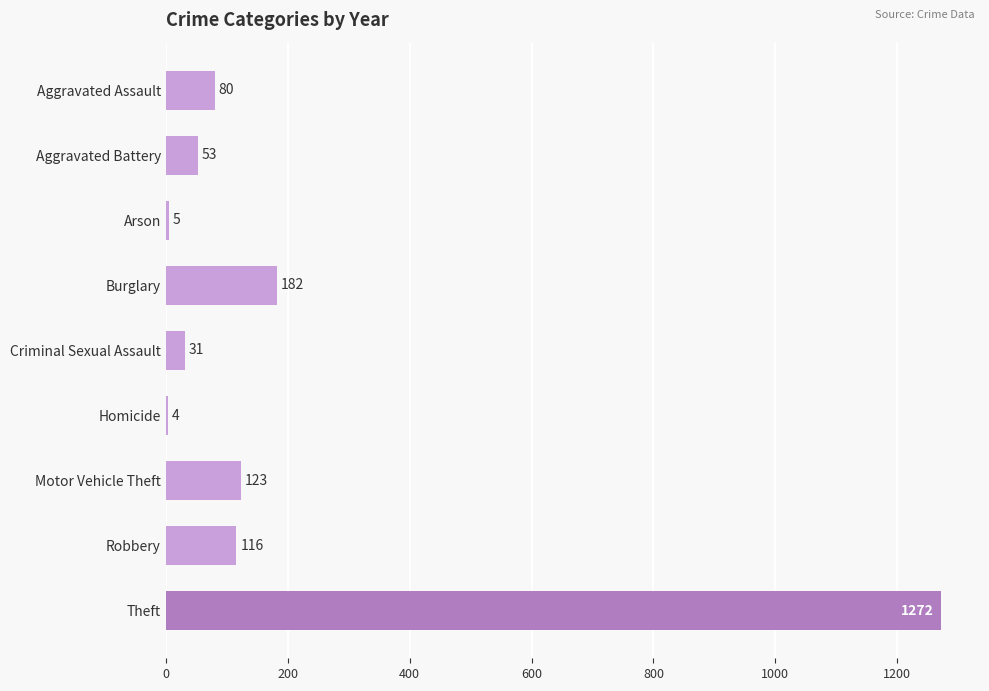

What is the sum of all values?

1866